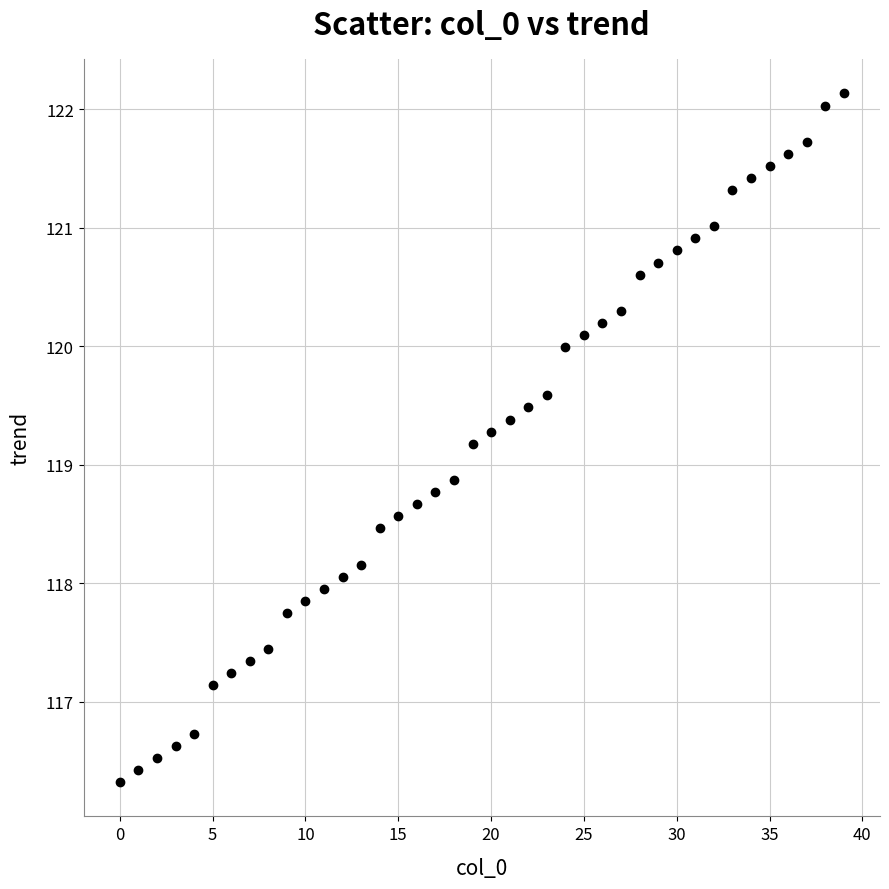

What is the range of Y values (max minus min)?

5.8